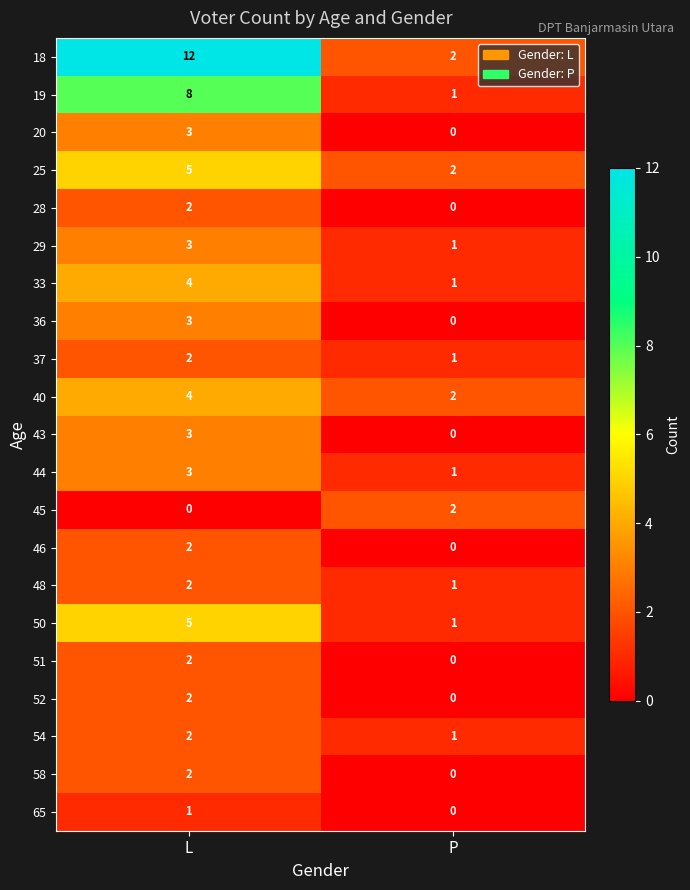

Is it true that 33 equals 1 at P?

True